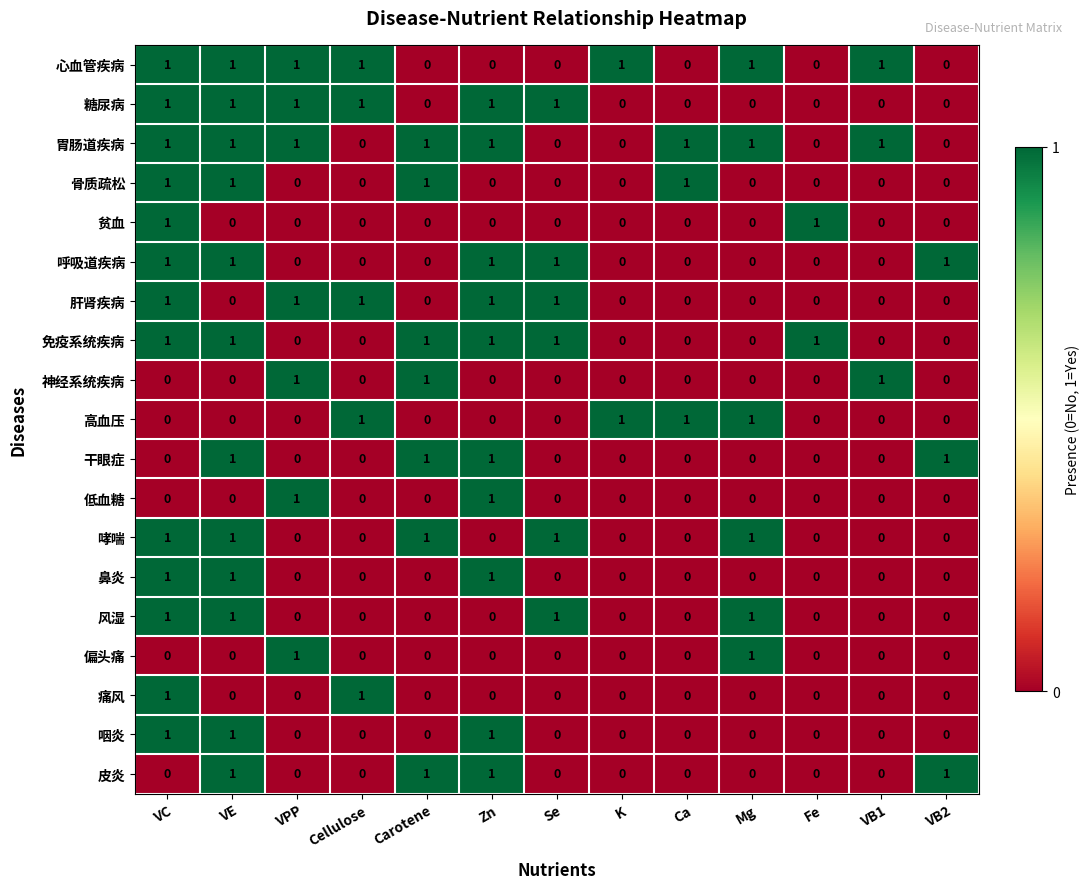

What is the sum of all 胃肠道疾病 values?

8